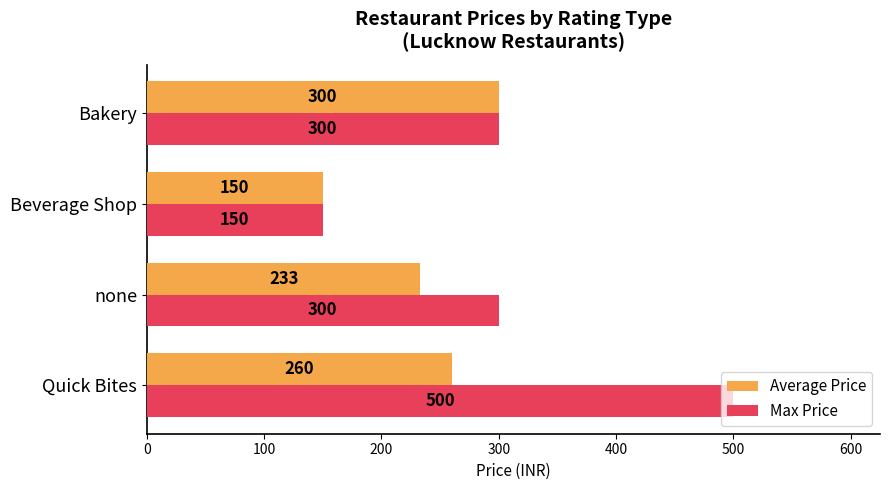

List the series in order of their overall mean, lowest first.

Average Price, Max Price